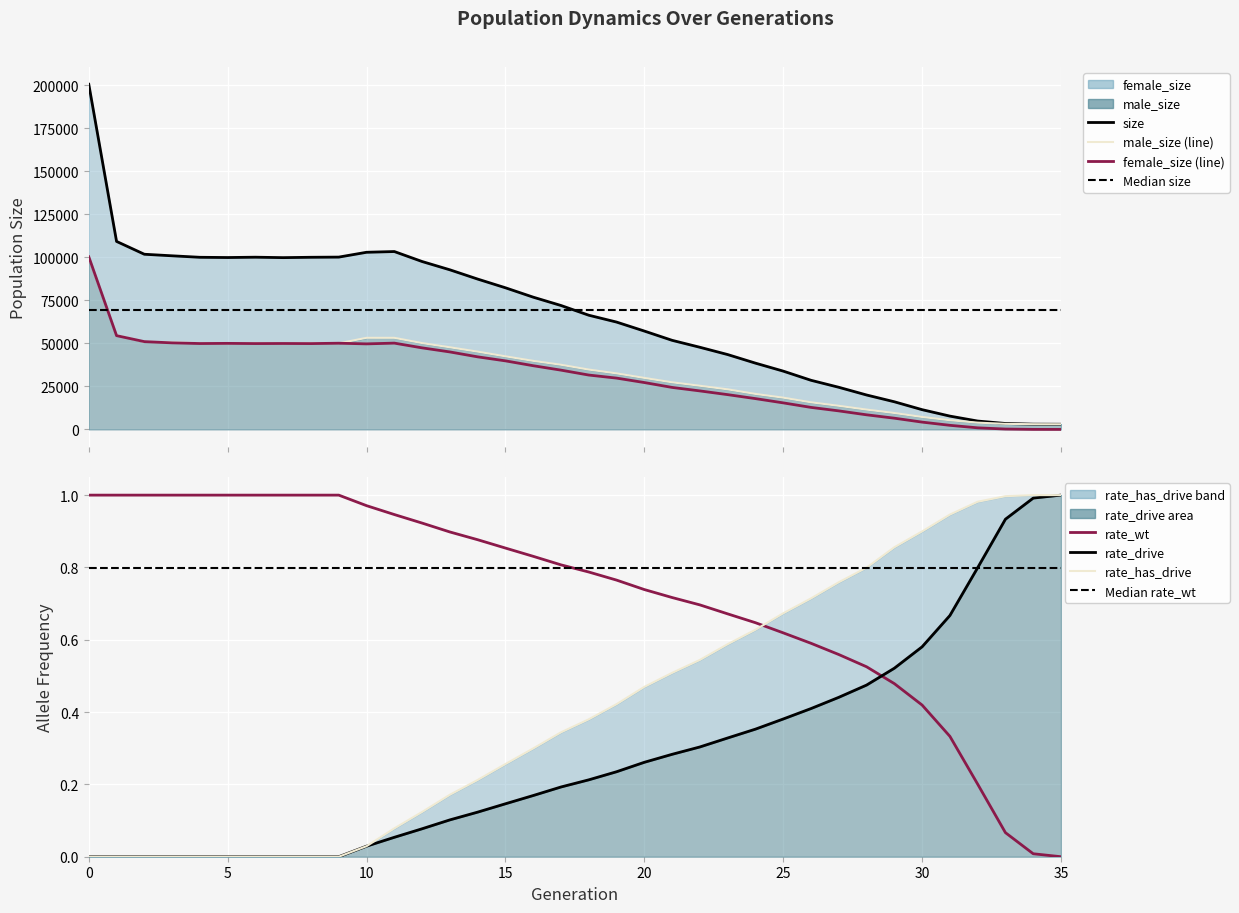

Reading left to right, what are all the values shown in this chart?

size: 200546.0	109233.0	101779.0	100873.0	100009.0	99873.0	100062.0	99812.0	100019.0	100118.0	102921.0	103350.0	97547.0	92733.0	87352.0	82289.0	76838.0	71999.0	66350.0	62370.0	57151.0	51761.0	47726.0	43493.0	38508.0	33872.0	28545.0	24480.0	20004.0	16064.0	11474.0	7733.0	4863.0	3449.0	3050.0	3000.0
male_size: 100232.0	54746.0	50770.0	50582.0	50104.0	49879.0	50178.0	49882.0	50145.0	50037.0	53219.0	53211.0	50159.0	47717.0	45188.0	42460.0	39828.0	37562.0	34763.0	32556.0	29919.0	27365.0	25357.0	23284.0	20612.0	18448.0	15753.0	13713.0	11517.0	9538.0	7229.0	5352.0	3947.0	3230.0	3032.0	3000.0
female_size: 100314.0	54487.0	51009.0	50291.0	49905.0	49994.0	49884.0	49930.0	49874.0	50081.0	49702.0	50139.0	47388.0	45016.0	42164.0	39829.0	37010.0	34437.0	31587.0	29814.0	27232.0	24396.0	22369.0	20209.0	17896.0	15424.0	12792.0	10767.0	8487.0	6526.0	4245.0	2381.0	916.0	219.0	18.0	0.0
rate_wt: 1.0	1.0	1.0	1.0	1.0	1.0	1.0	1.0	1.0	1.0	1.0	0.9	0.9	0.9	0.9	0.9	0.8	0.8	0.8	0.8	0.7	0.7	0.7	0.7	0.6	0.6	0.6	0.6	0.5	0.5	0.4	0.3	0.2	0.1	0.0	0.0
rate_drive: 0.0	0.0	0.0	0.0	0.0	0.0	0.0	0.0	0.0	0.0	0.0	0.1	0.1	0.1	0.1	0.1	0.2	0.2	0.2	0.2	0.3	0.3	0.3	0.3	0.4	0.4	0.4	0.4	0.5	0.5	0.6	0.7	0.8	0.9	1.0	1.0
rate_has_drive: 0.0	0.0	0.0	0.0	0.0	0.0	0.0	0.0	0.0	0.0	0.0	0.1	0.1	0.2	0.2	0.3	0.3	0.3	0.4	0.4	0.5	0.5	0.5	0.6	0.6	0.7	0.7	0.8	0.8	0.9	0.9	0.9	1.0	1.0	1.0	1.0